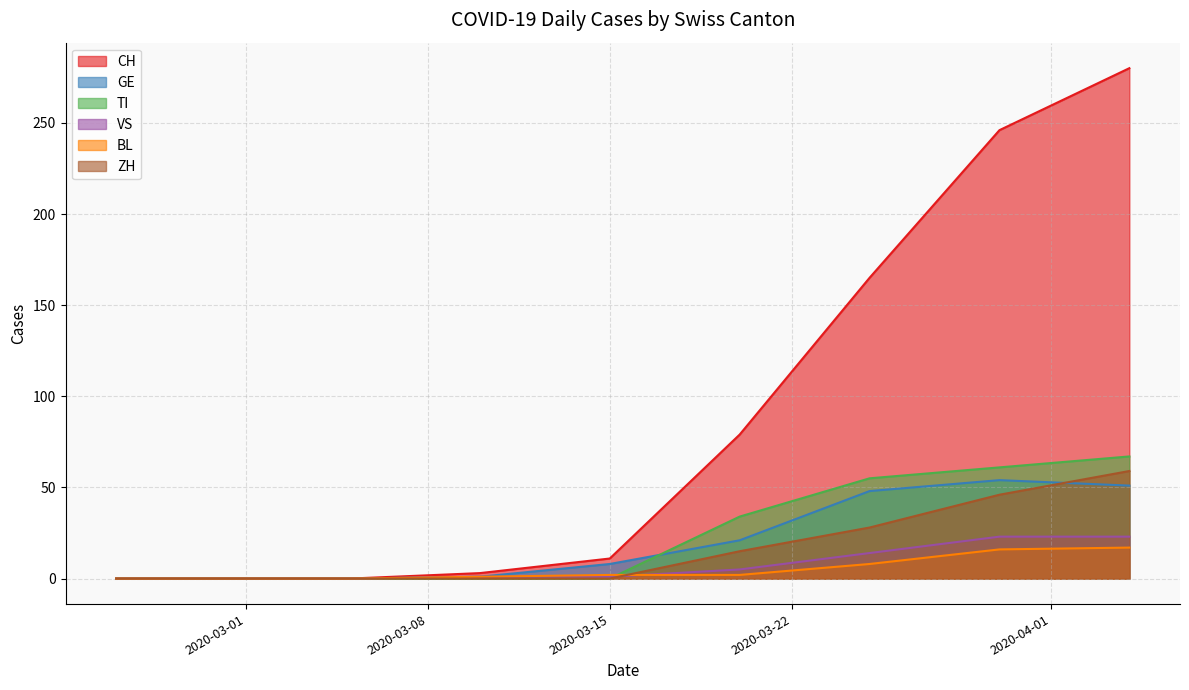

Which series has the largest total across all categories?

CH